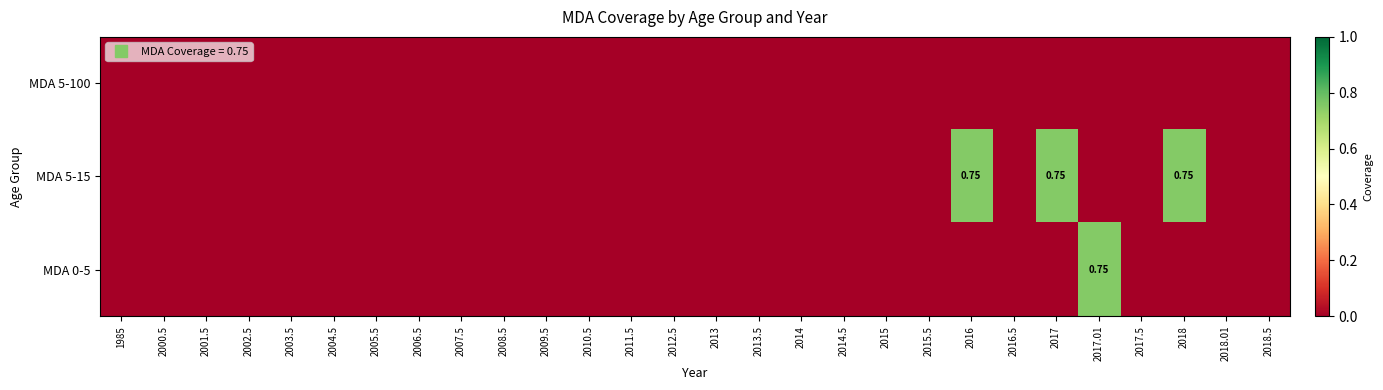

Which category has the highest value in the MDA 5-100 series?

1985